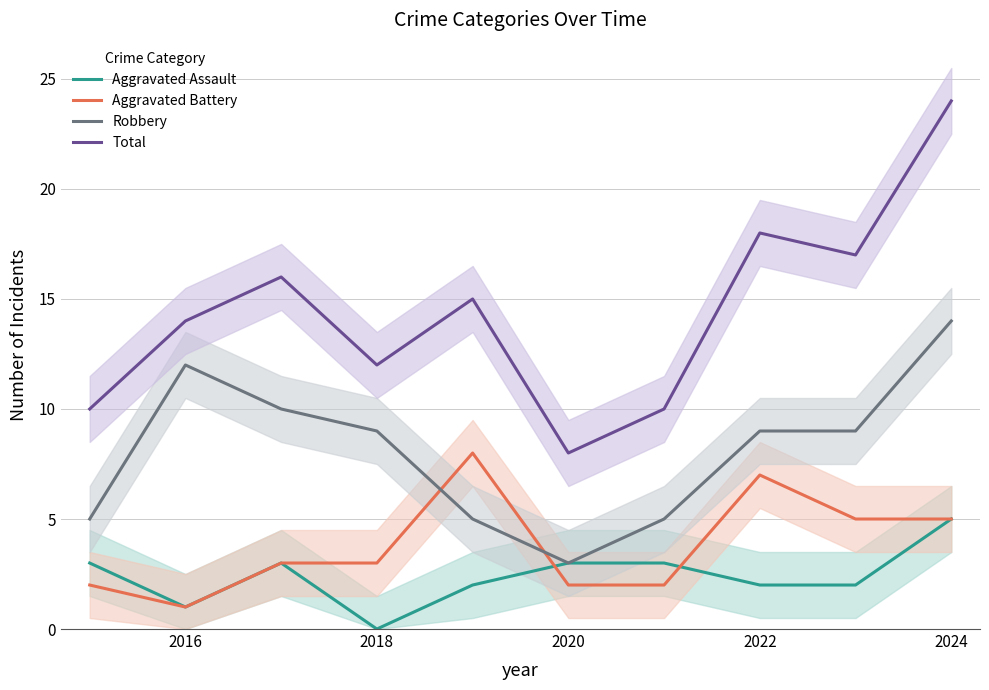

Which series has the largest range (max minus min)?

Total